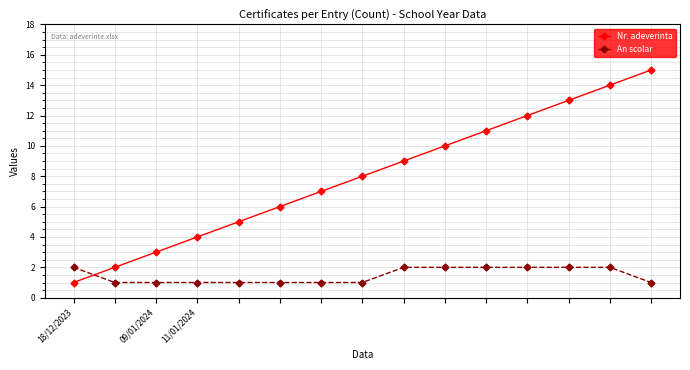

Rank the series by their average value, from lowest to highest.

An scolar, Nr. adeverinta